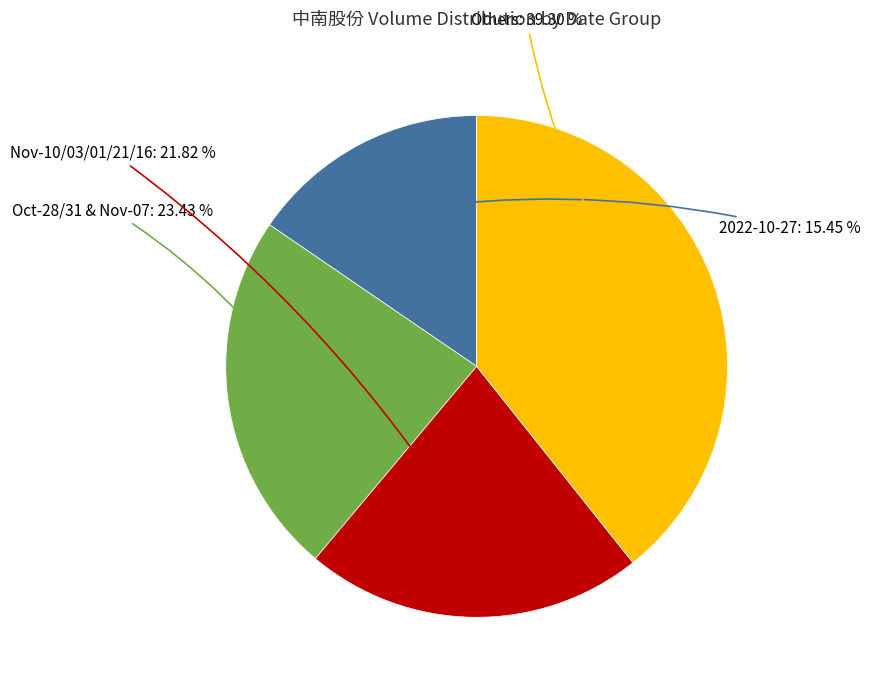

Does any single category account for the majority?

No